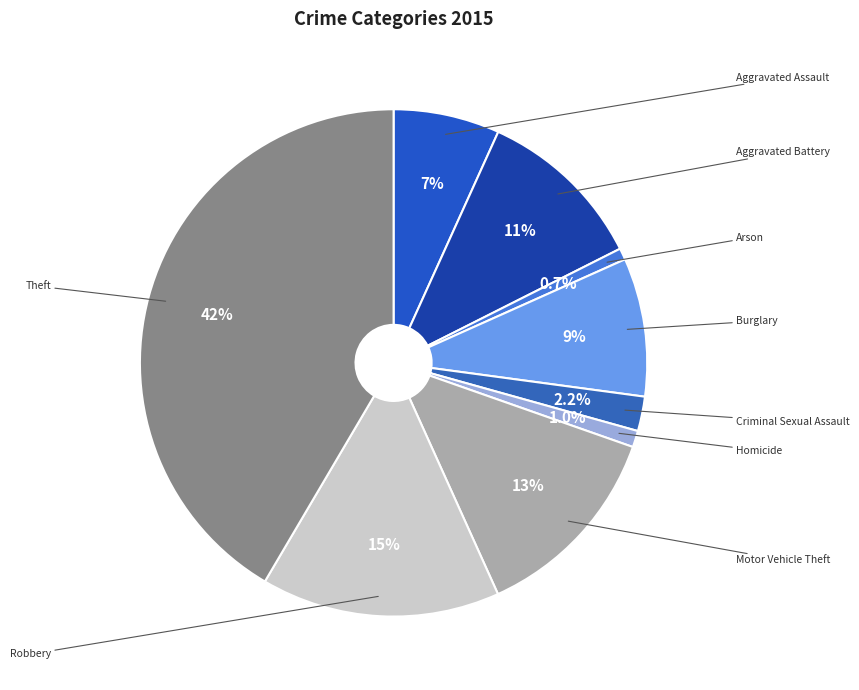

Which slice is the smallest?

Arson